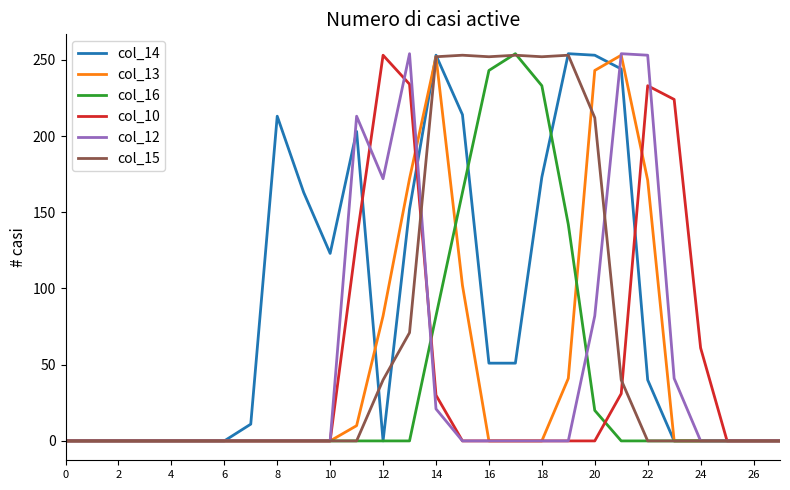

At how many categories does at least one series exceed 217?

12